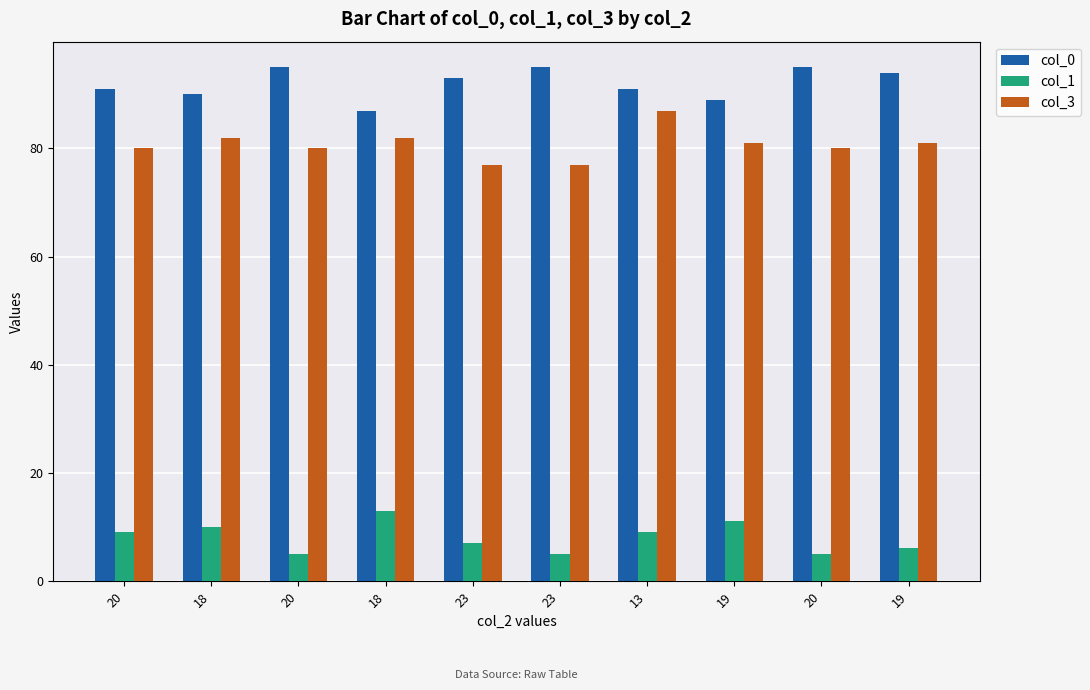

Count the number of categories in the chart.

10